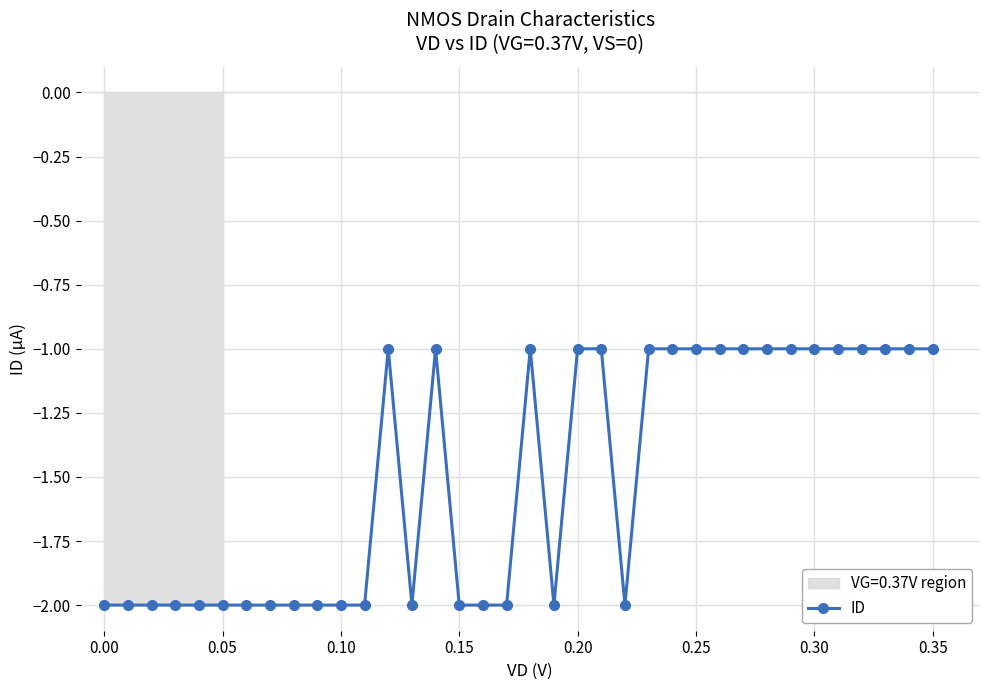

How many data points does each series have?

36